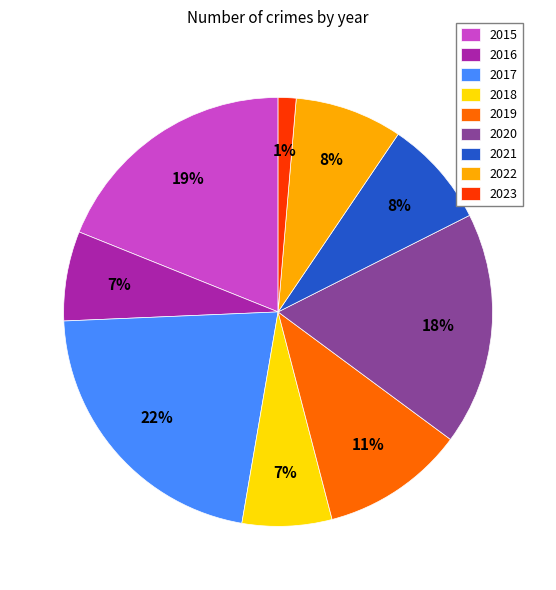

Count the number of slices in the pie.

9